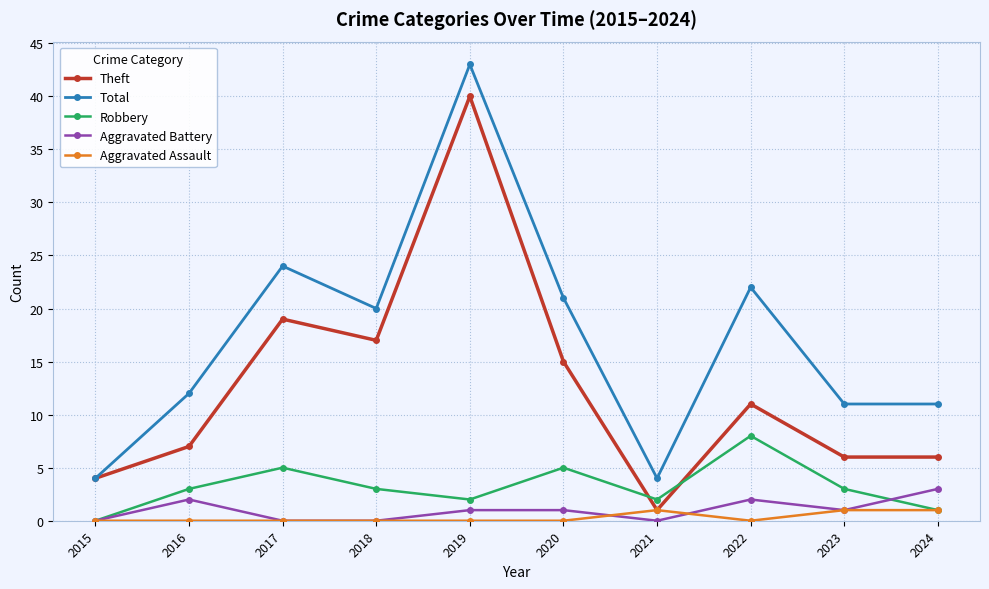

What is the average value of the Theft series?

13